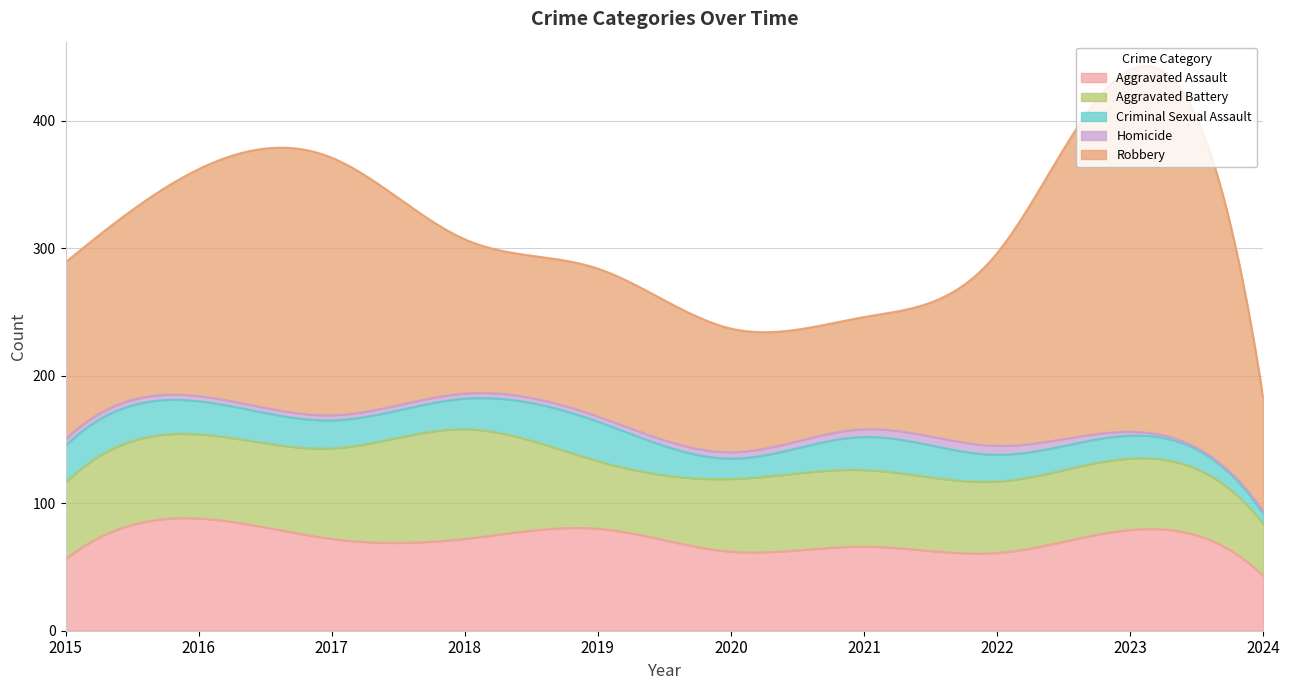

At which label is Criminal Sexual Assault closest to 19?

2023